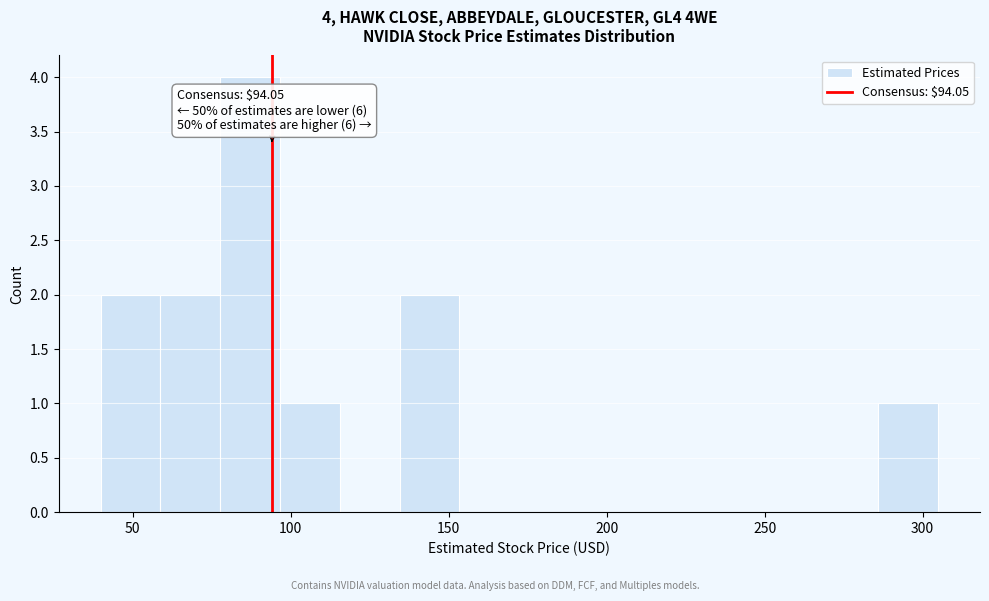

Around what value on the x-axis is the tallest bar? Give the approximate position of its centre, as read against the axis.

85